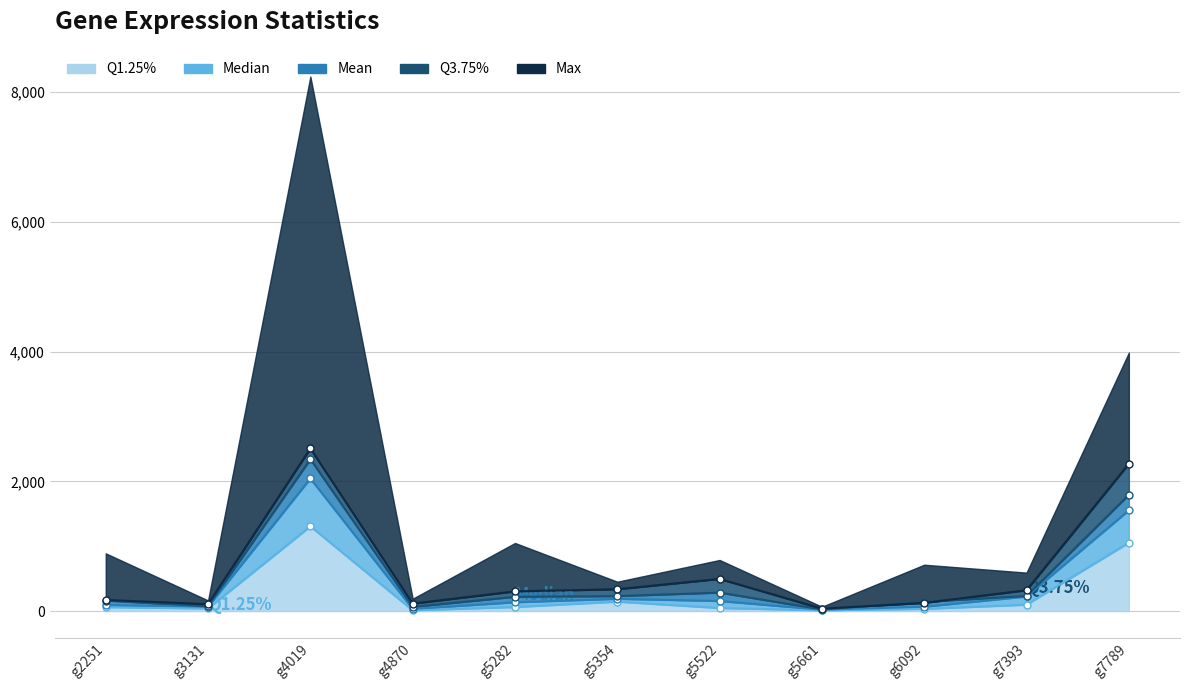

Where does the Q3.75% series first go above 303?

g4019